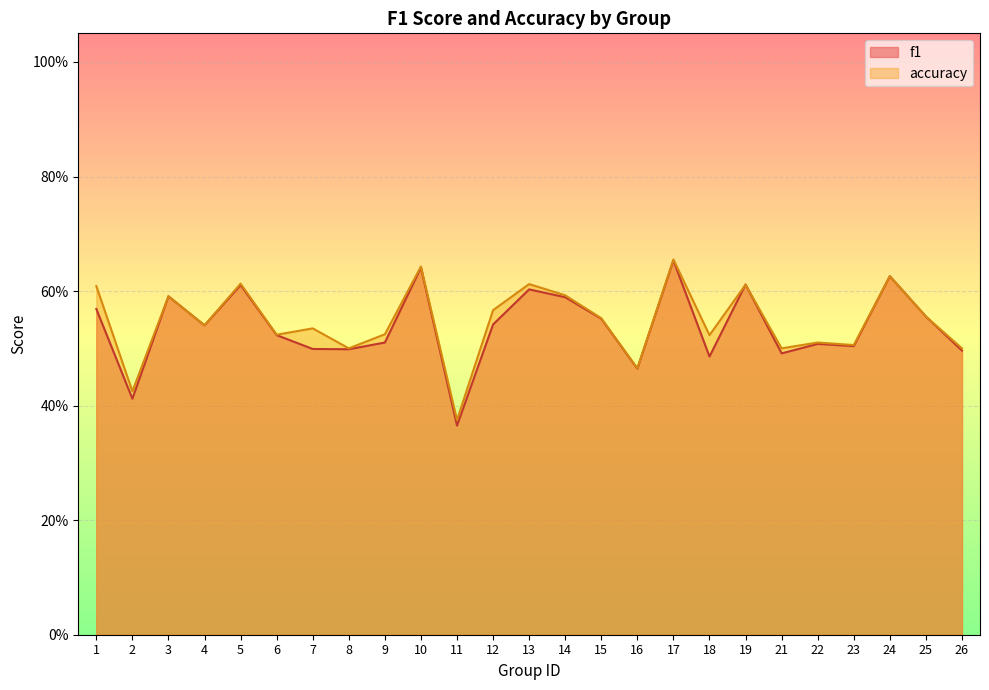

Reading right to left, list all the values displayed in this chart.

f1: 26=0.5	25=0.6	24=0.6	23=0.5	22=0.5	21=0.5	19=0.6	18=0.5	17=0.7	16=0.5	15=0.6	14=0.6	13=0.6	12=0.5	11=0.4	10=0.6	9=0.5	8=0.5	7=0.5	6=0.5	5=0.6	4=0.5	3=0.6	2=0.4	1=0.6
accuracy: 26=0.5	25=0.6	24=0.6	23=0.5	22=0.5	21=0.5	19=0.6	18=0.5	17=0.7	16=0.5	15=0.6	14=0.6	13=0.6	12=0.6	11=0.4	10=0.6	9=0.5	8=0.5	7=0.5	6=0.5	5=0.6	4=0.5	3=0.6	2=0.4	1=0.6